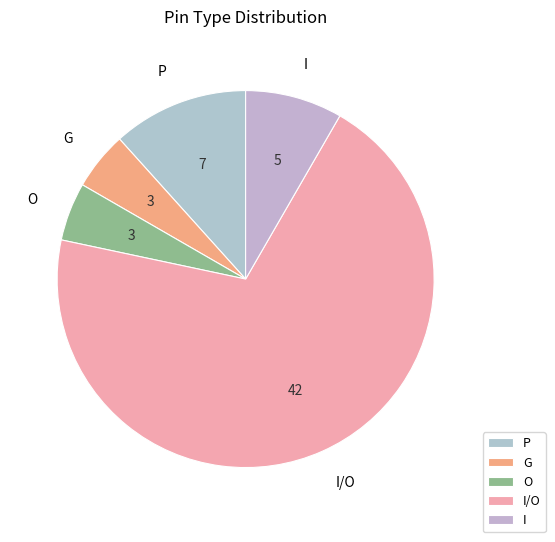

Which category accounts for the majority?

I/O